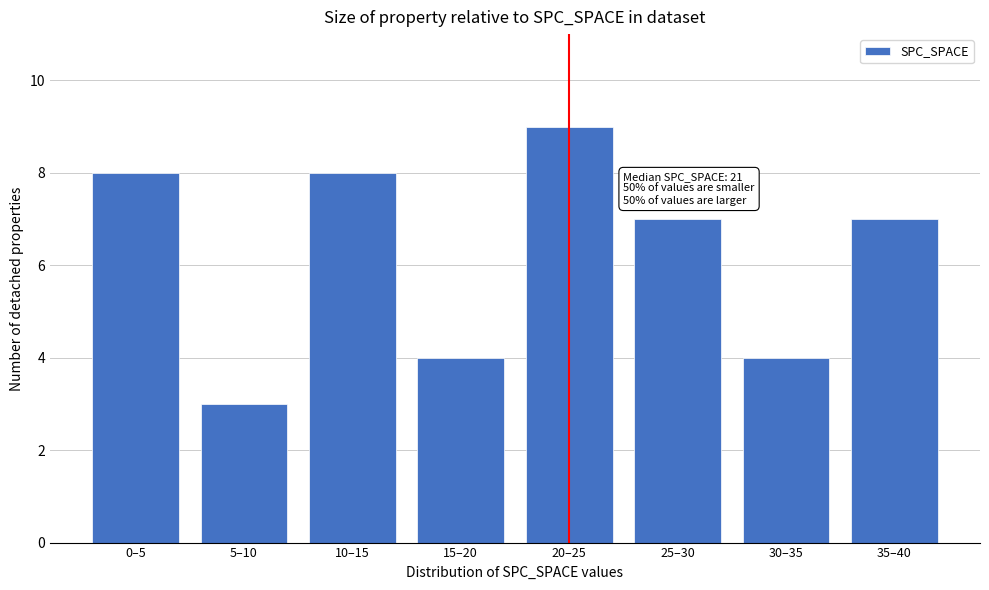

Reading right to left, transcribe all the data shown in this chart.

35–40=7	30–35=4	25–30=7	20–25=9	15–20=4	10–15=8	5–10=3	0–5=8